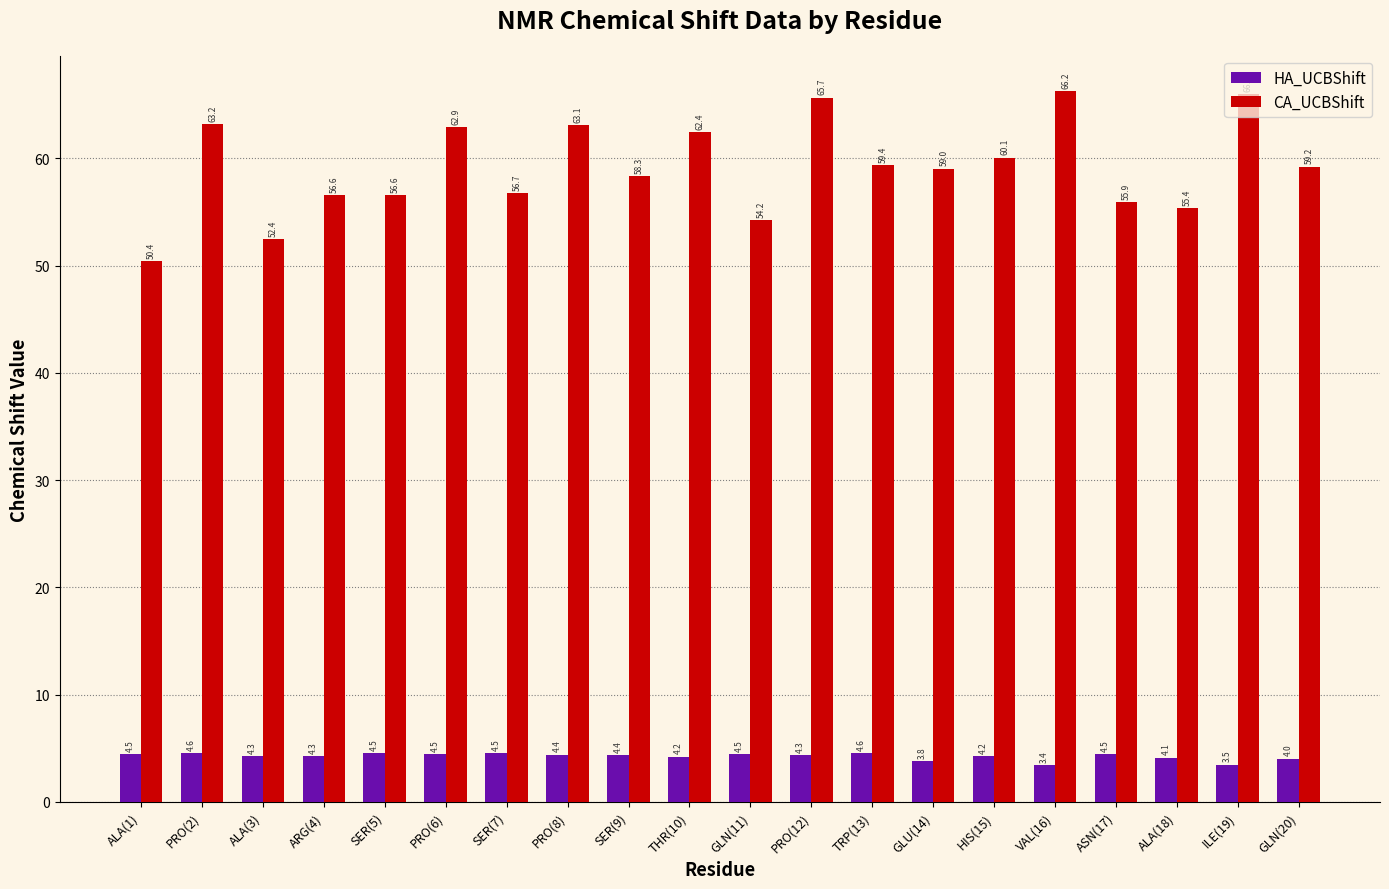

What is the greatest value displayed?

66.2